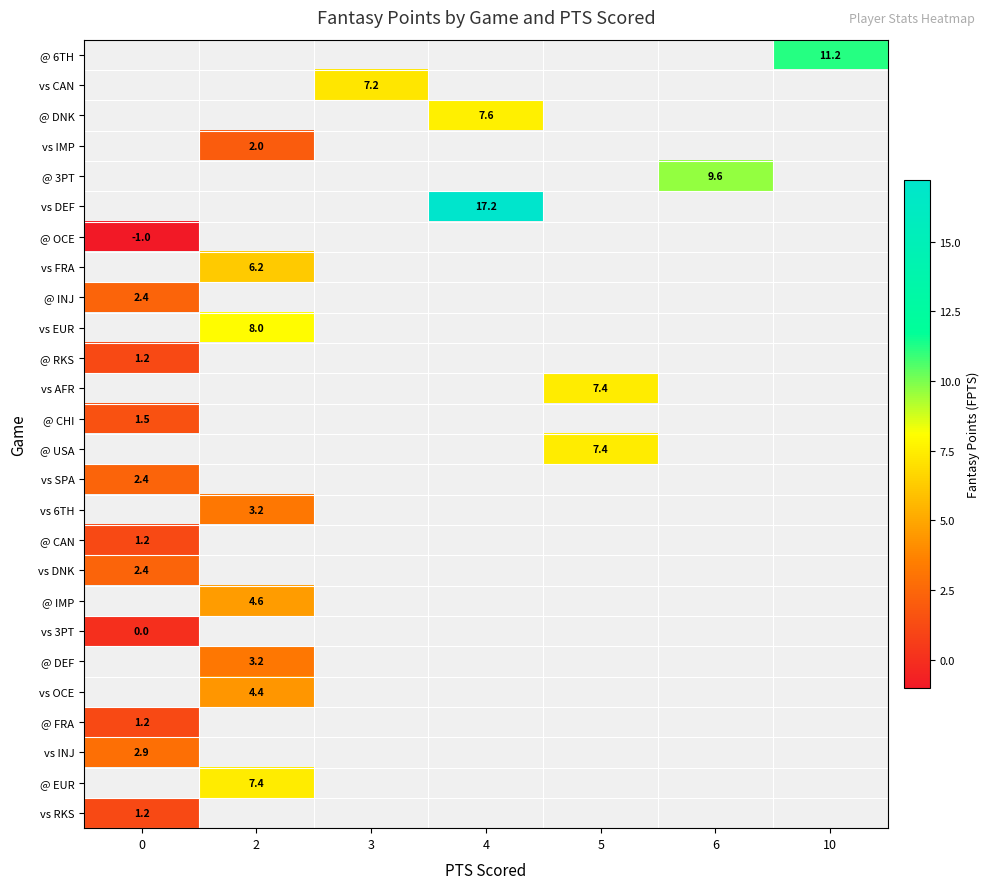

True or false: @ INJ has a value of 3.7 at 0.

False